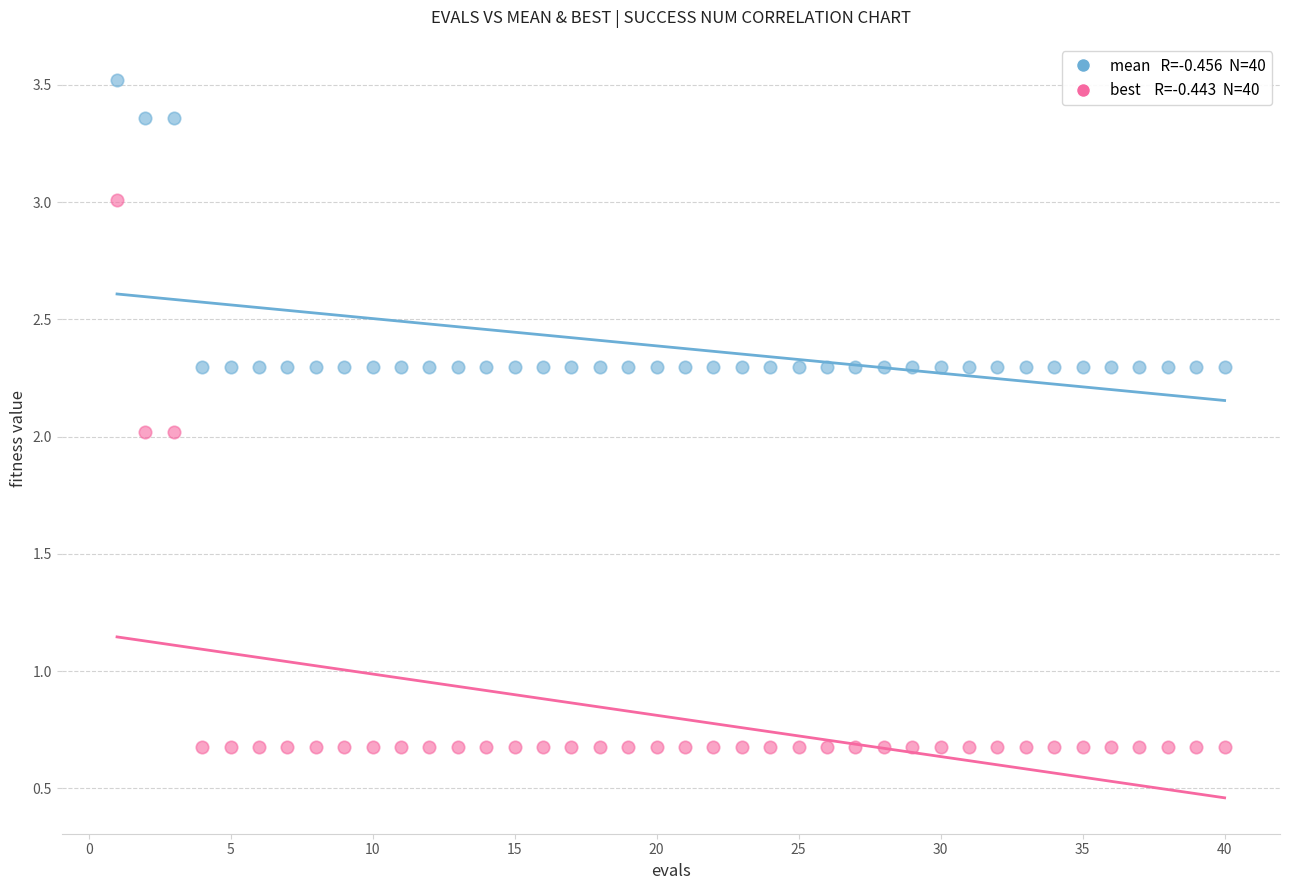

Across all data points, what is the range of Y values (max minus min)?

2.8